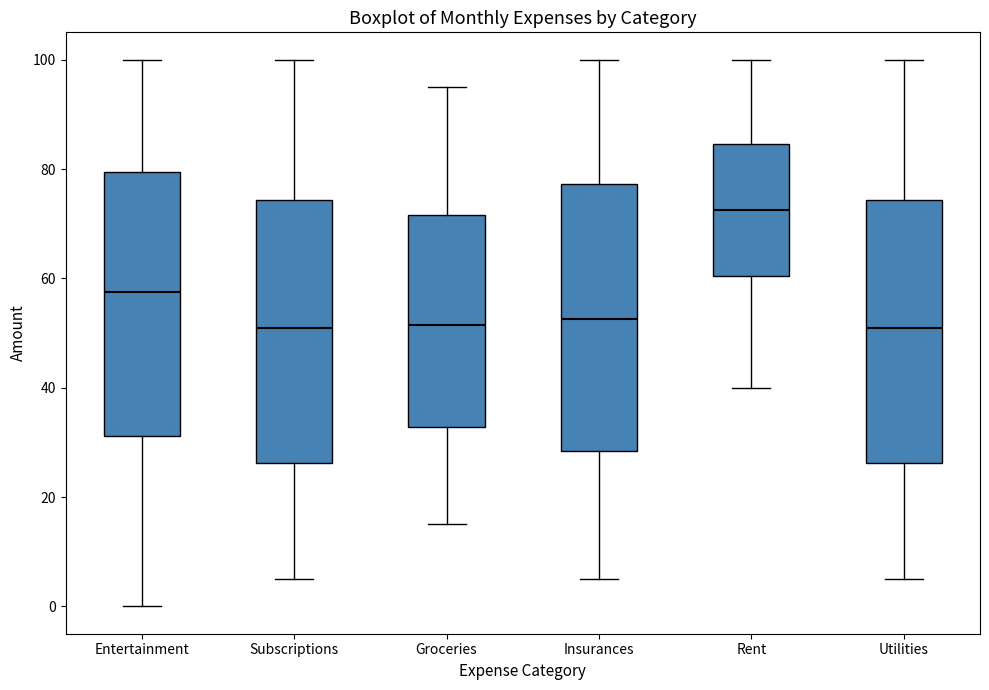

Reading left to right, read every box against the y-axis: the position of its median line, the range the box covers, and the ends of its whiskers. The values are not printed on the chart, so give them approximately, as read against the axis.

Entertainment: median 58, box 32 to 80, whiskers 0 to 100
Subscriptions: median 52, box 26 to 74, whiskers 6 to 100
Groceries: median 52, box 32 to 72, whiskers 16 to 96
Insurances: median 52, box 28 to 78, whiskers 6 to 100
Rent: median 72, box 60 to 84, whiskers 40 to 100
Utilities: median 52, box 26 to 74, whiskers 6 to 100